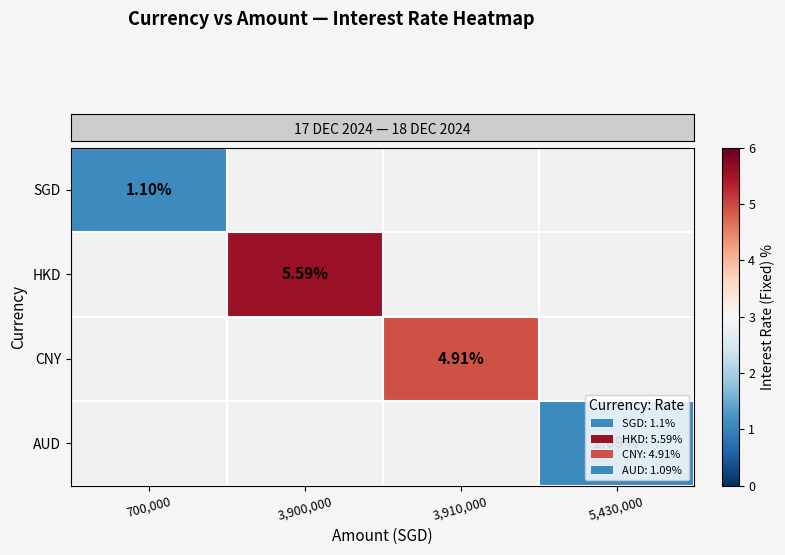

Which series has the largest range (max minus min)?

row_0